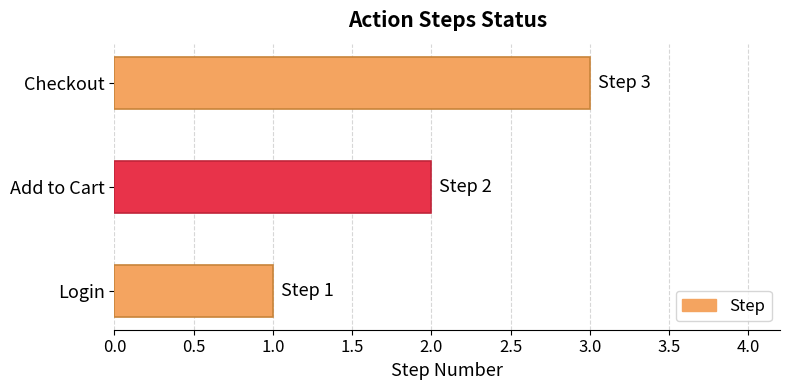

Are the bars grouped side by side (vs. stacked)?

No